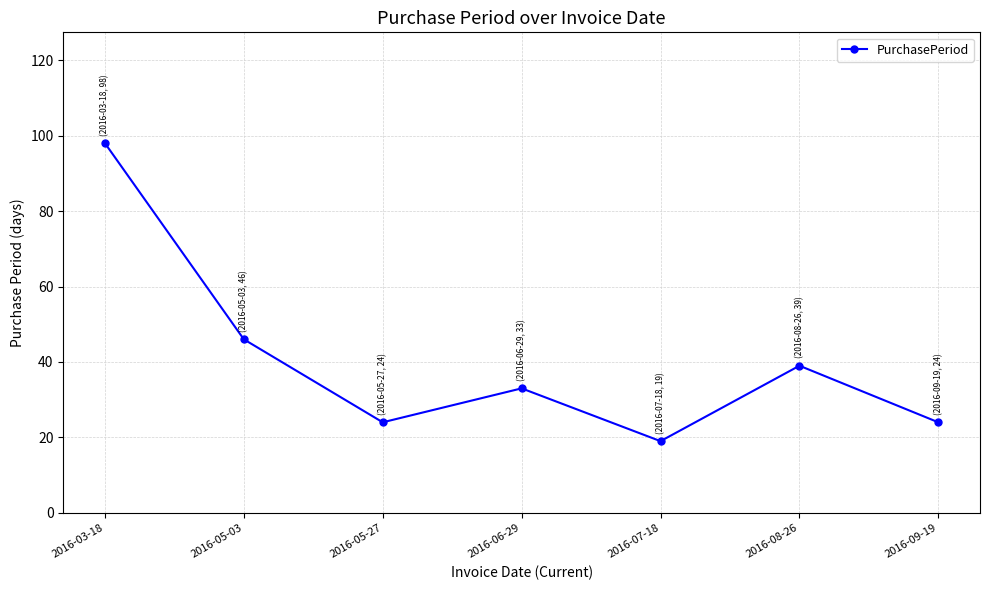

How many data points does each series have?

7